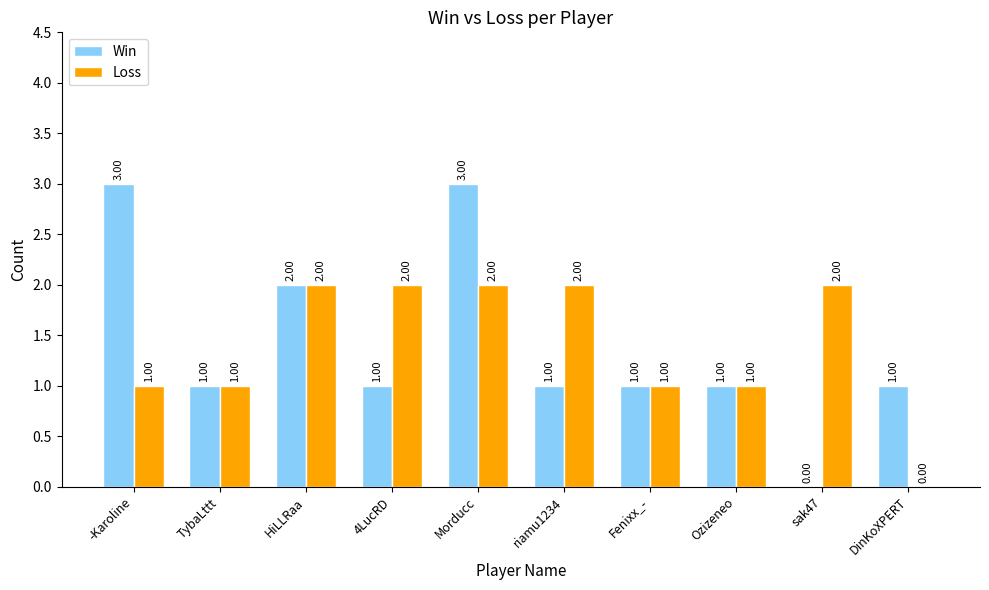

What is the sum of the Loss values at Ozizeneo and riamu1234?

3